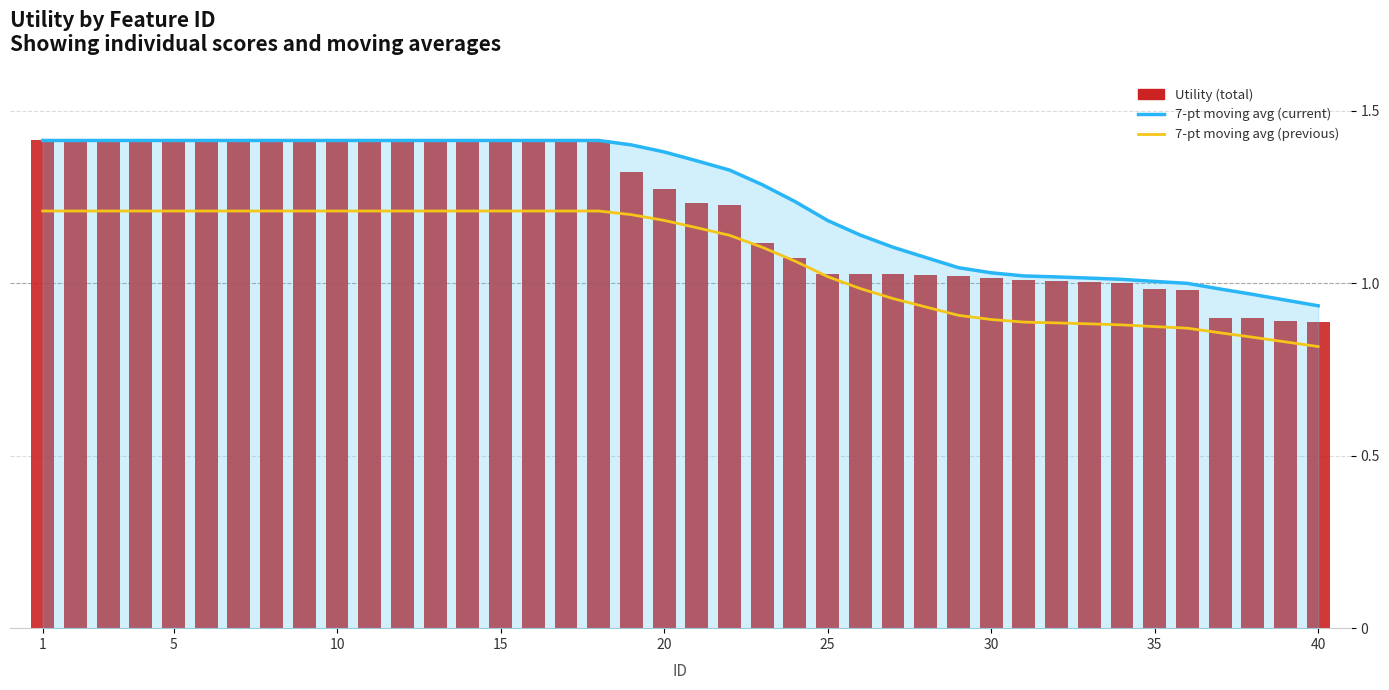

True or false: Utility (total) has a value of 1.0 at 35.

True